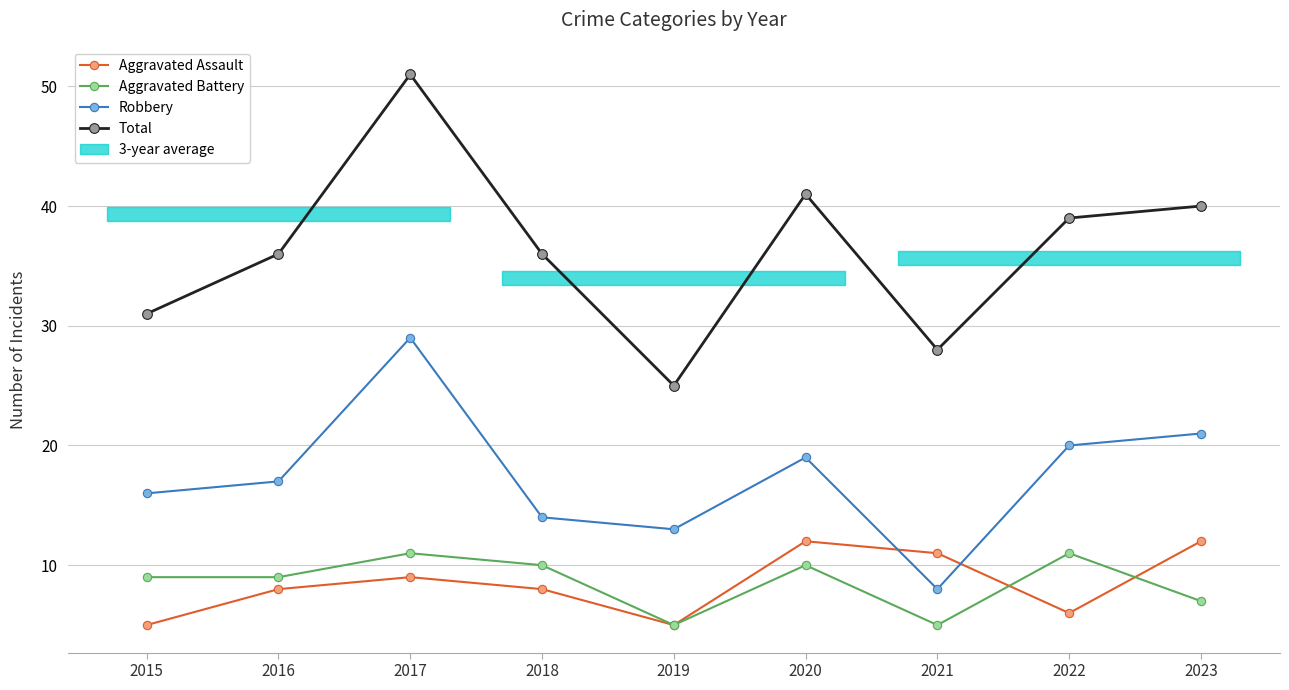

Is it true that Aggravated Battery equals 5 at 2020?

False